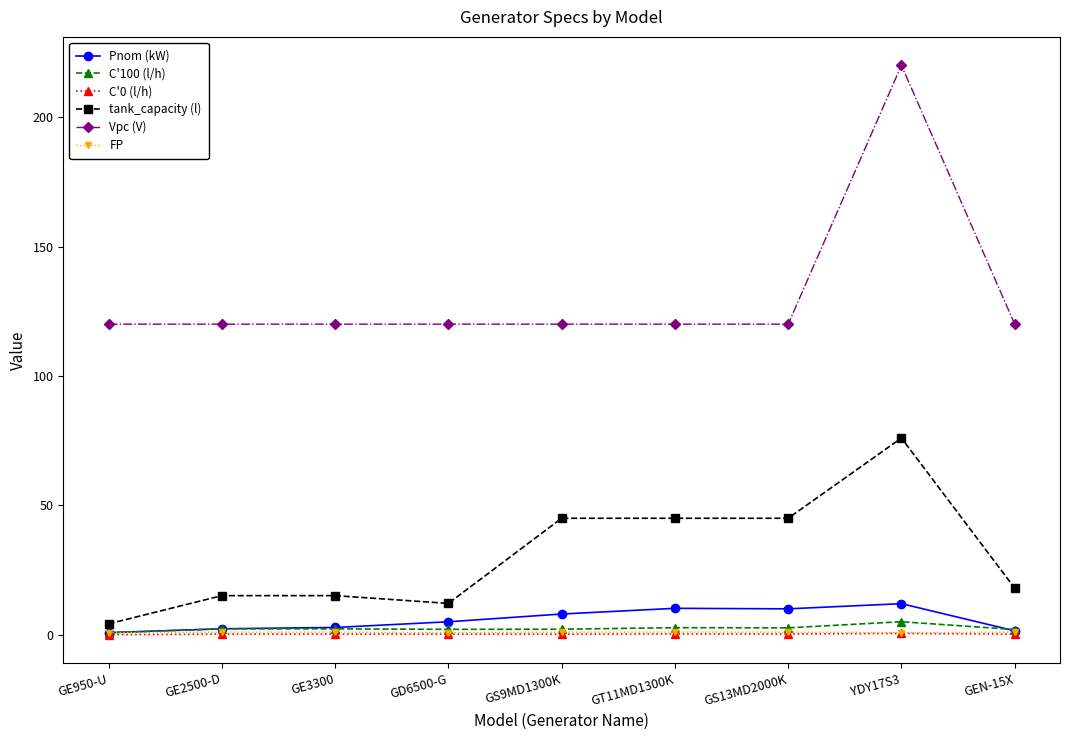

Which label corresponds to the largest value in the chart?

YDY17S3